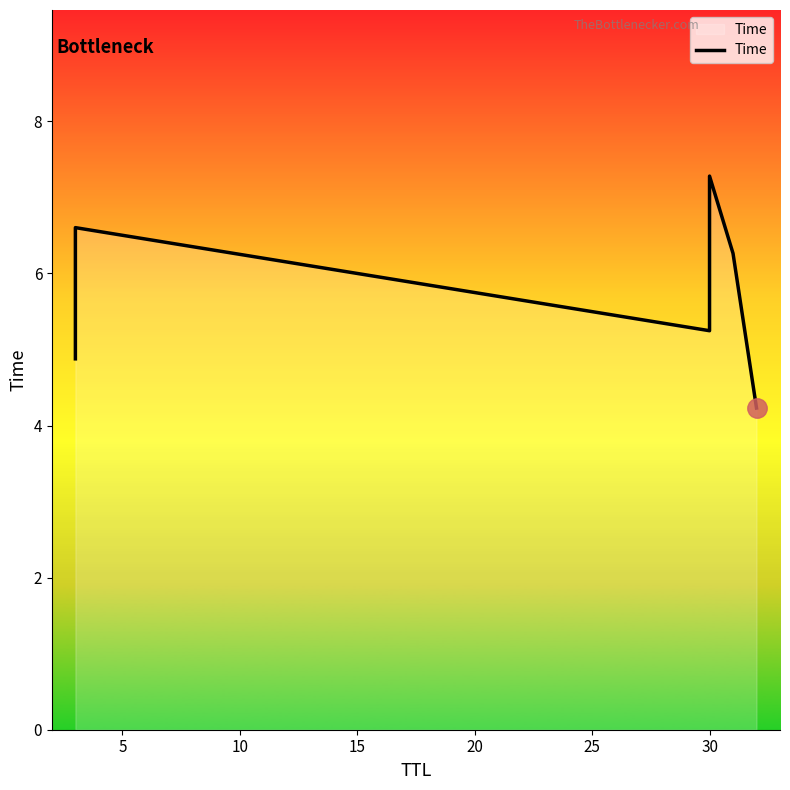

What is the greatest value displayed?

7.3